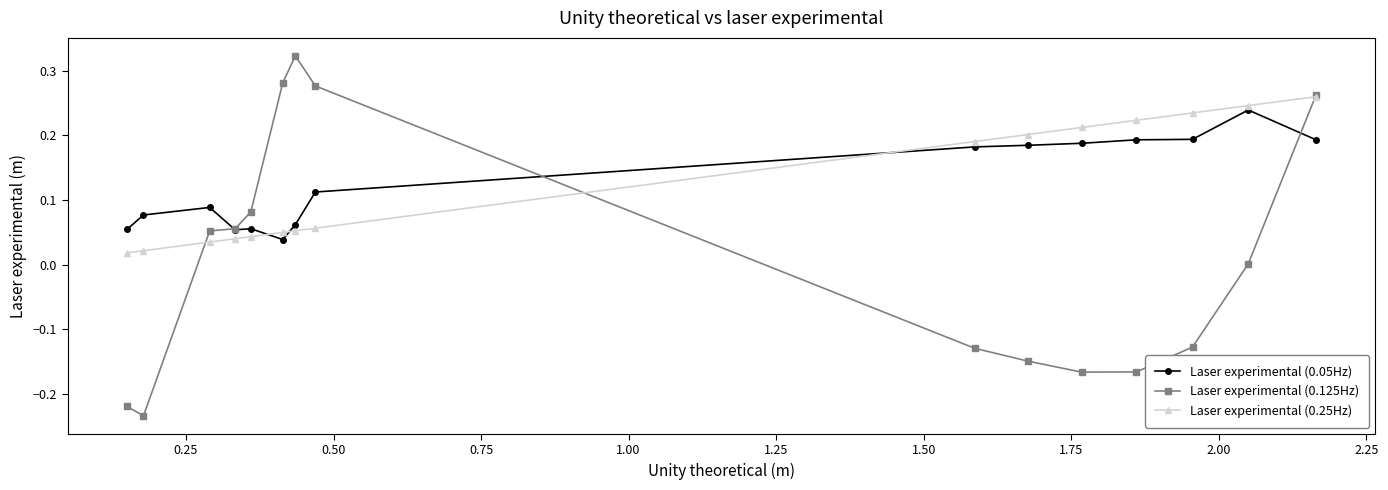

Which series has the largest range (max minus min)?

Laser experimental (0.125Hz)